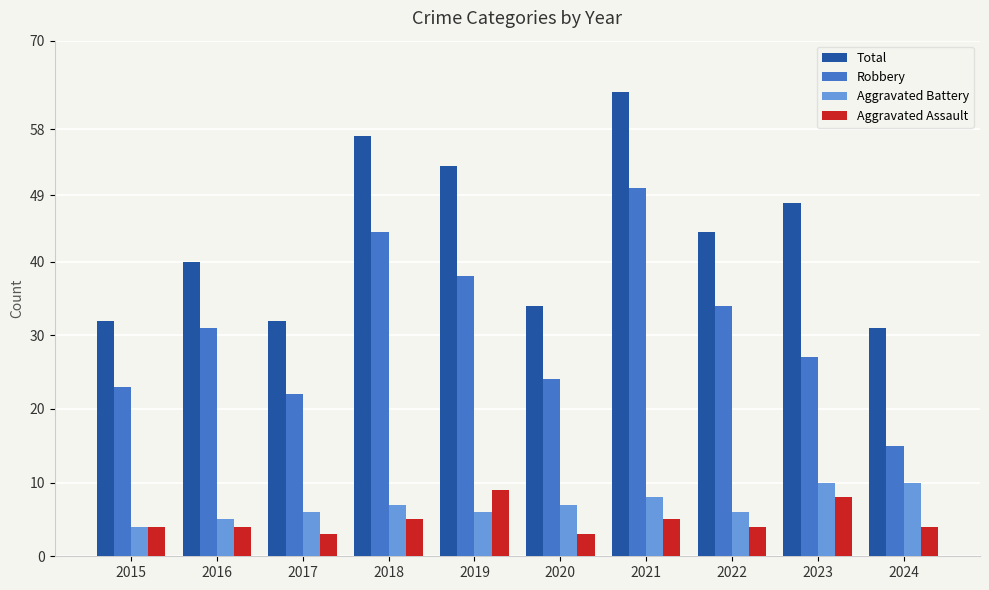

What is the average value of the Aggravated Battery series?

7